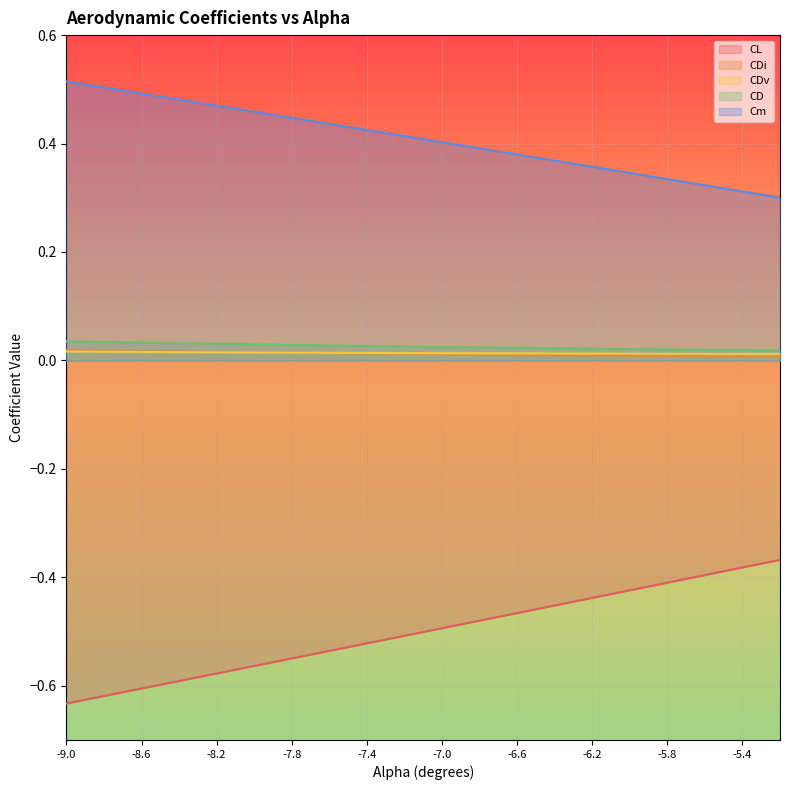

Is it true that Cm equals 0.4 at -5.2?

False